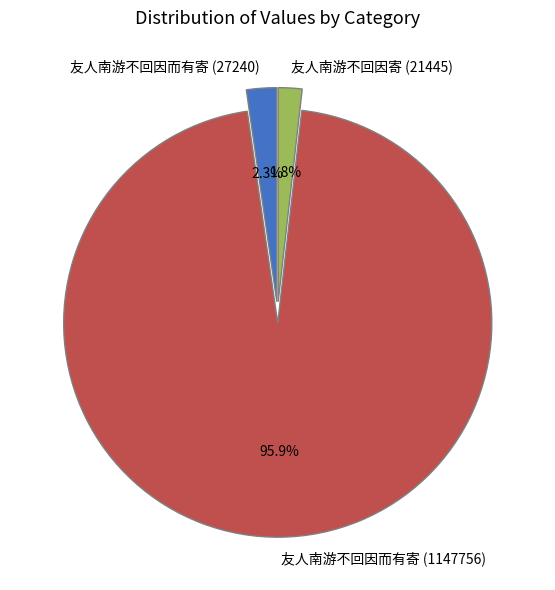

Is the sum of 友人南游不回因而有寄 (27240) and 友人南游不回因寄 (21445) greater than half?

No